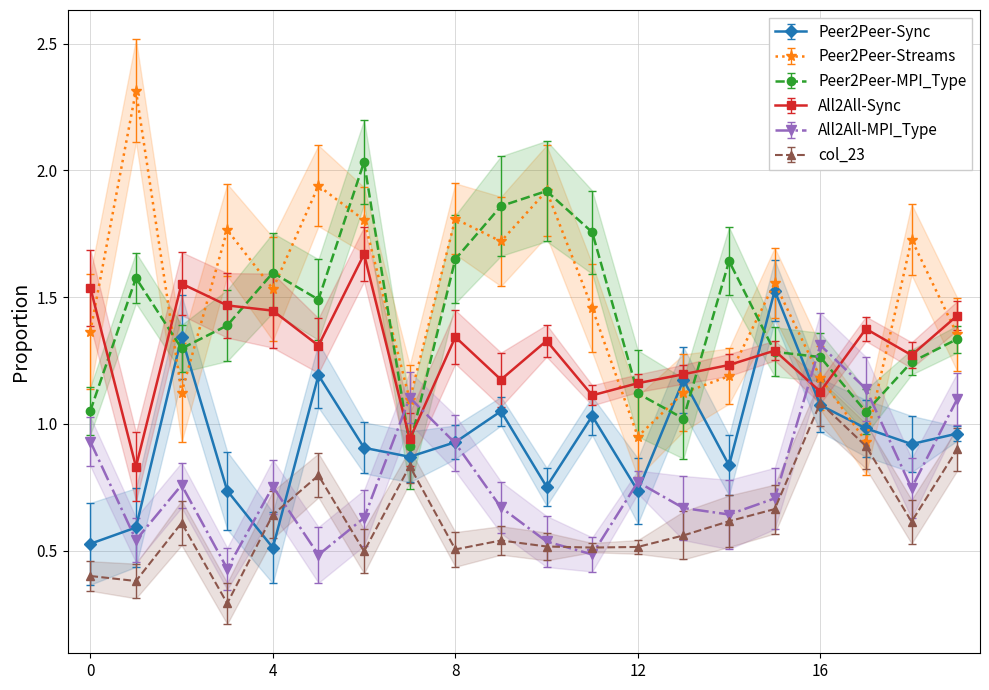

True or false: col_22 has a value of 0.5 at 11.

True